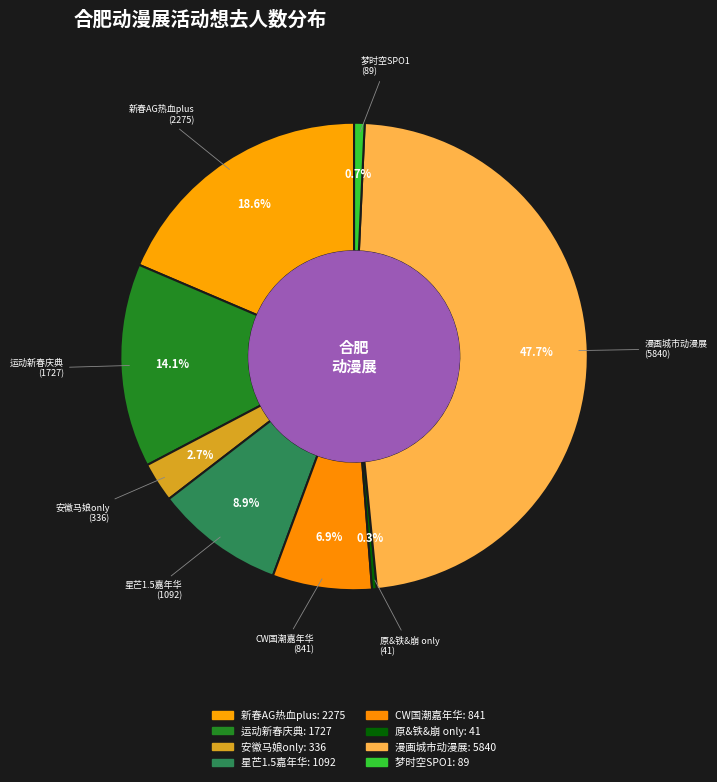

What percentage is NOT represented by 漫画城市动漫展?

52.3%